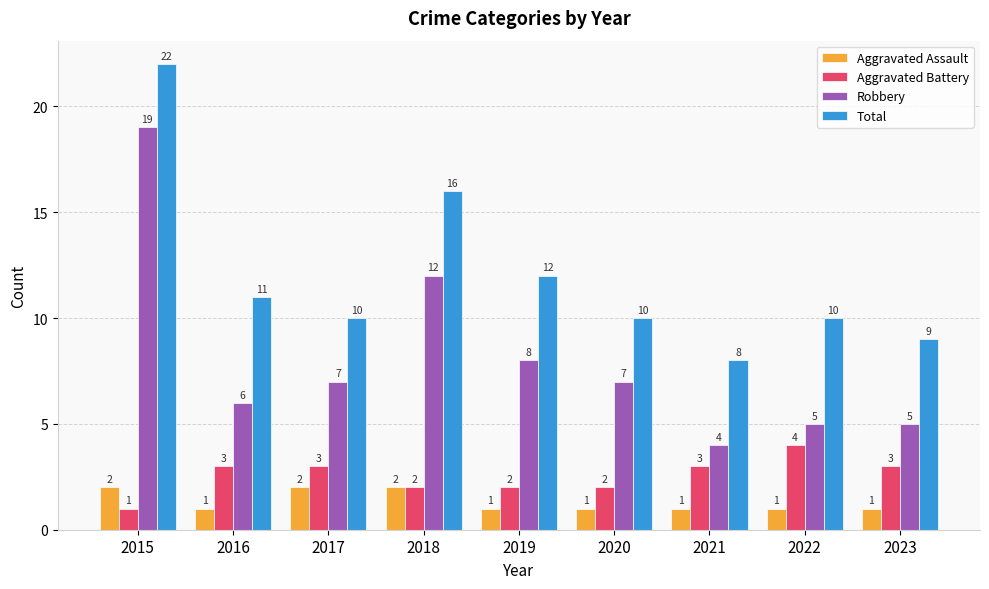

Reading left to right, list all the values displayed in this chart.

Aggravated Assault: 2015=2	2016=1	2017=2	2018=2	2019=1	2020=1	2021=1	2022=1	2023=1
Aggravated Battery: 2015=1	2016=3	2017=3	2018=2	2019=2	2020=2	2021=3	2022=4	2023=3
Robbery: 2015=19	2016=6	2017=7	2018=12	2019=8	2020=7	2021=4	2022=5	2023=5
Total: 2015=22	2016=11	2017=10	2018=16	2019=12	2020=10	2021=8	2022=10	2023=9